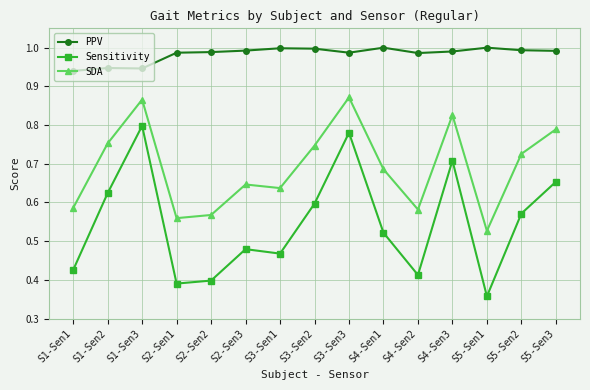

Is this an area chart (filled region under the line)?

No